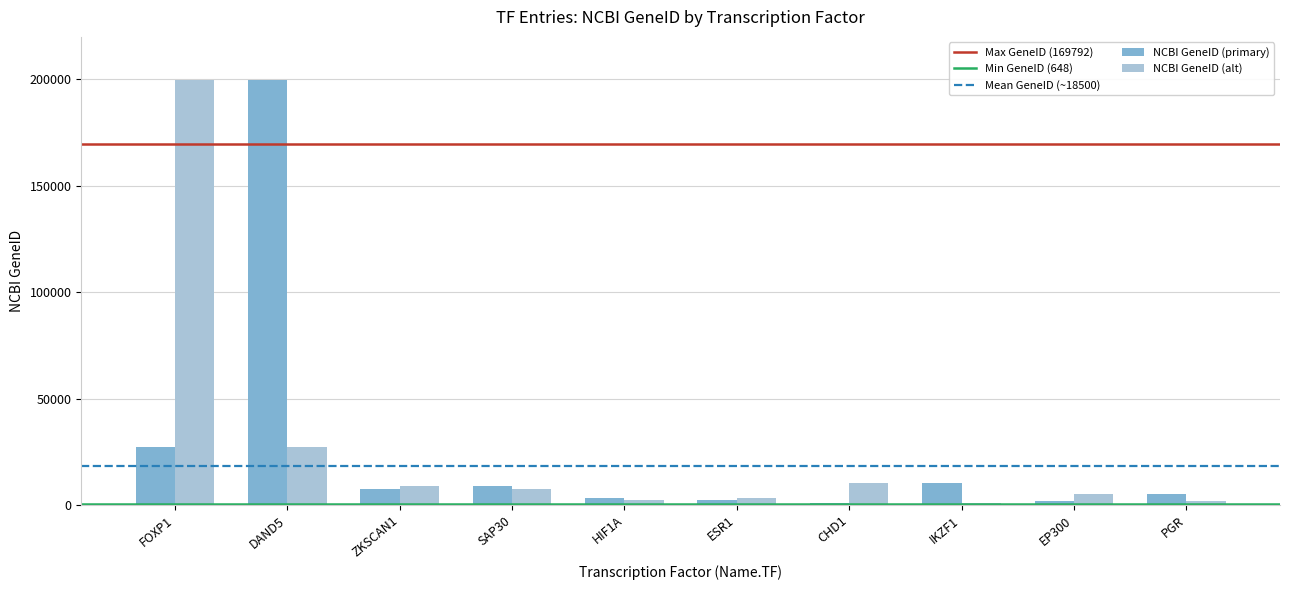

Rank the series at CHD1 from highest to lowest value.

NCBI GeneID (alt), NCBI GeneID (primary)